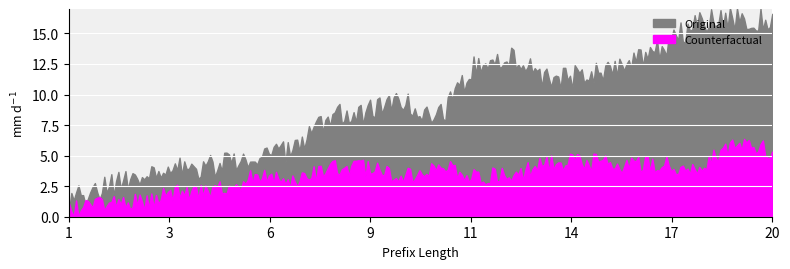

What is the smallest value displayed?

1